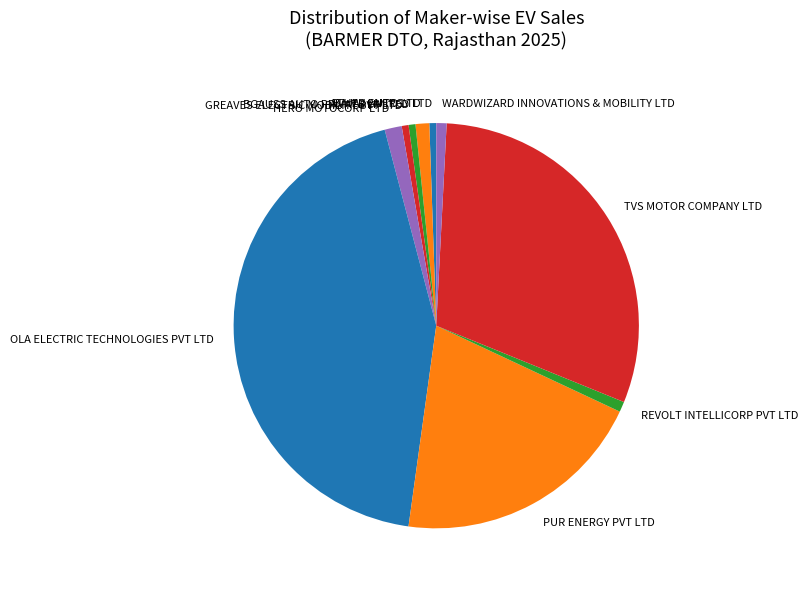

Count the number of slices in the pie.

10